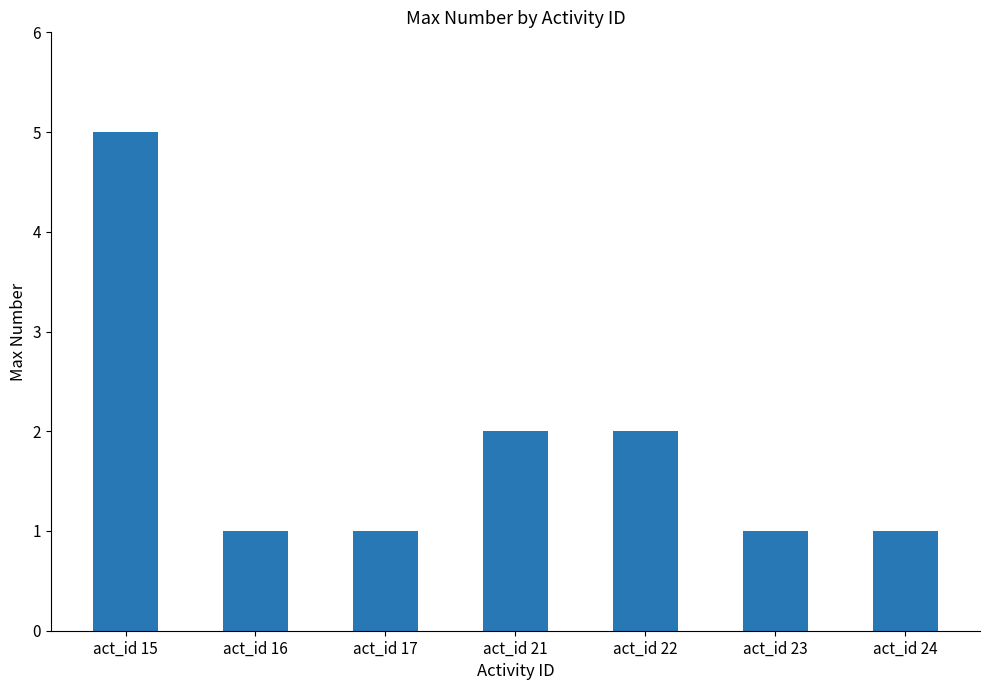

The chart shows a value of 2 at act_id 16. True or false?

False